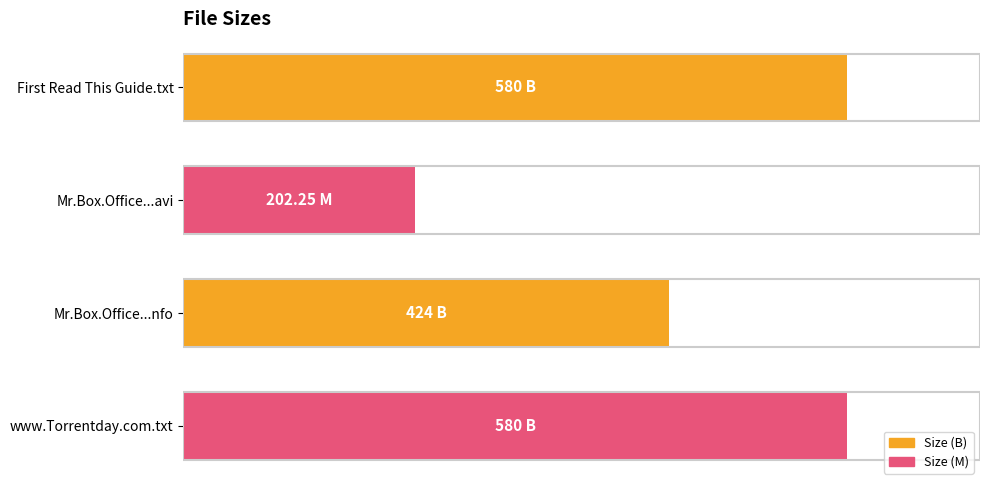

What is the difference between the second highest and minimum values?

65.1